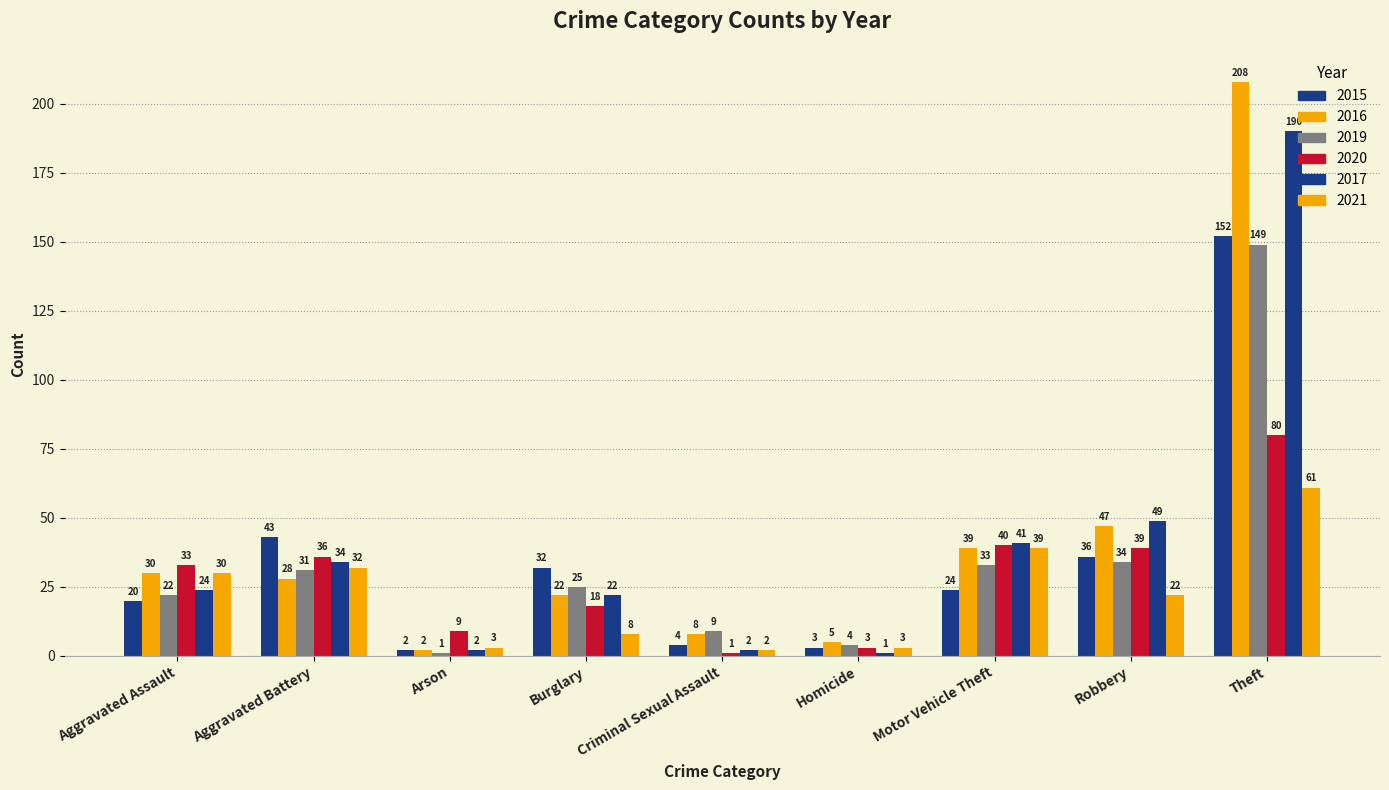

How many bars are there in each group?

6